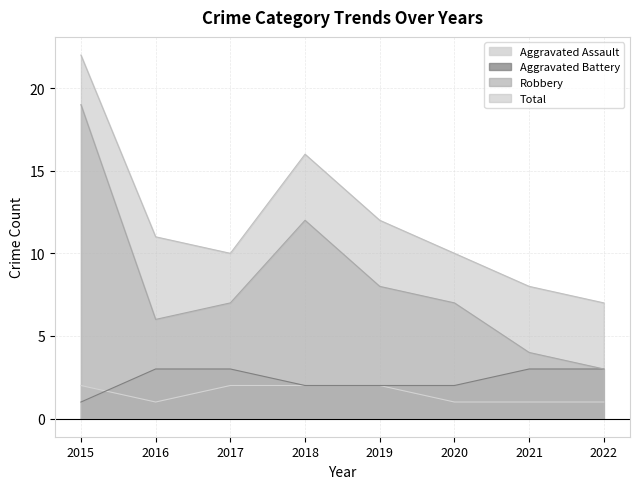

True or false: Aggravated Battery and Aggravated Assault intersect in this chart.

True